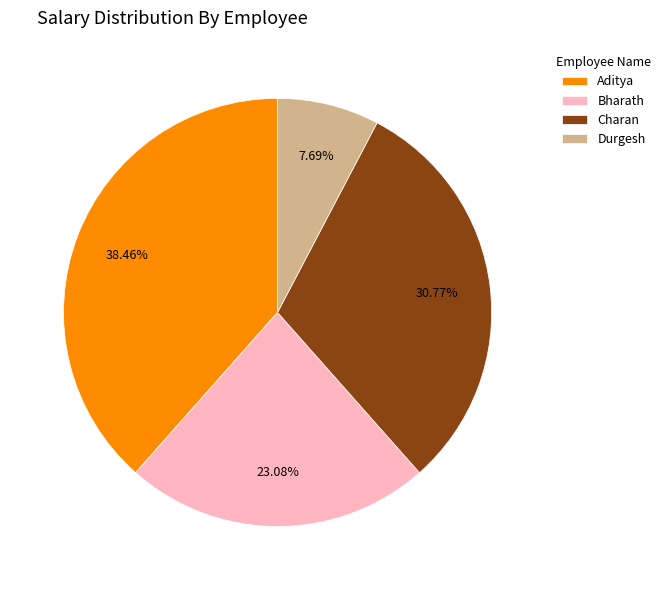

Which has a higher value, Bharath or Charan?

Charan